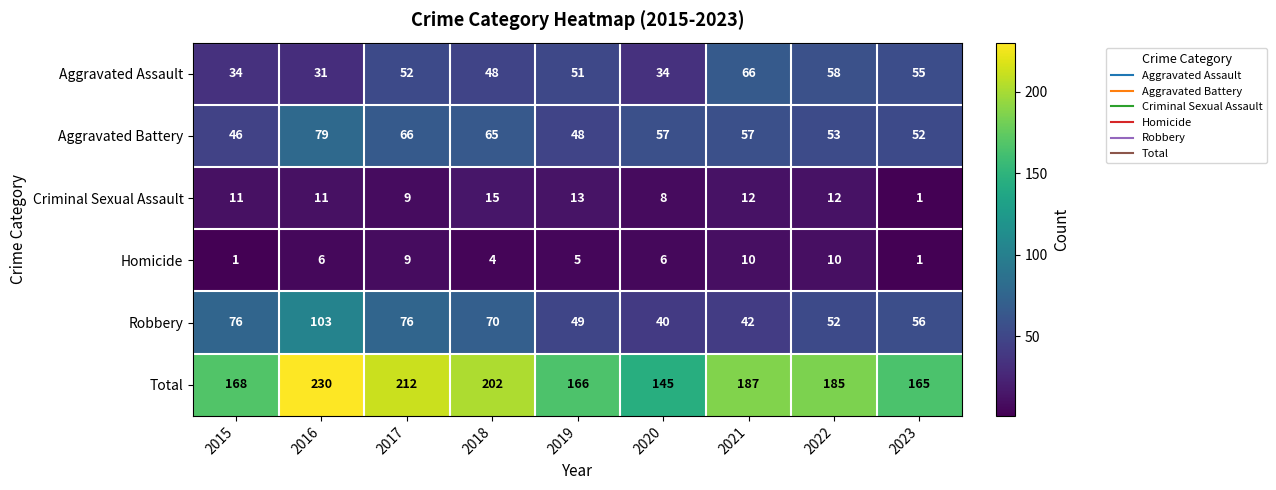

Where is Robbery nearest to the value 71?

2018